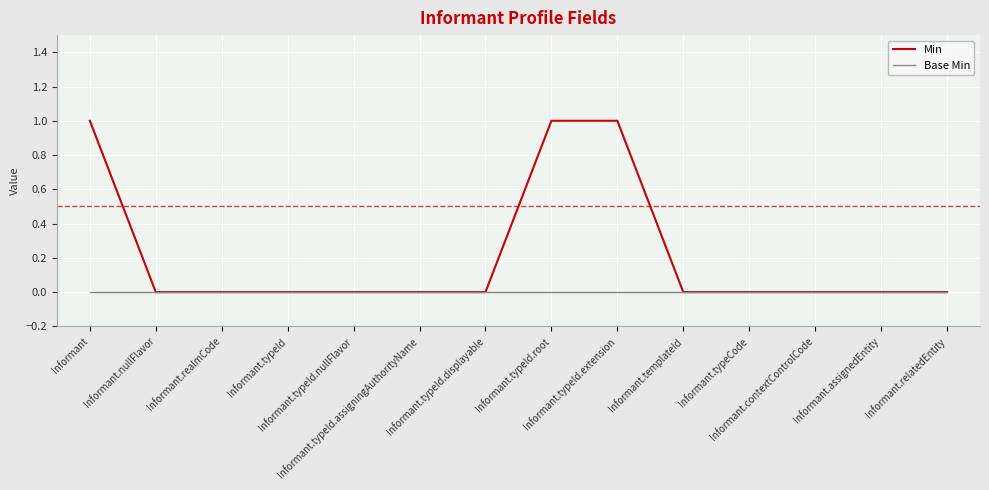

Which series has the widest spread of values?

Min